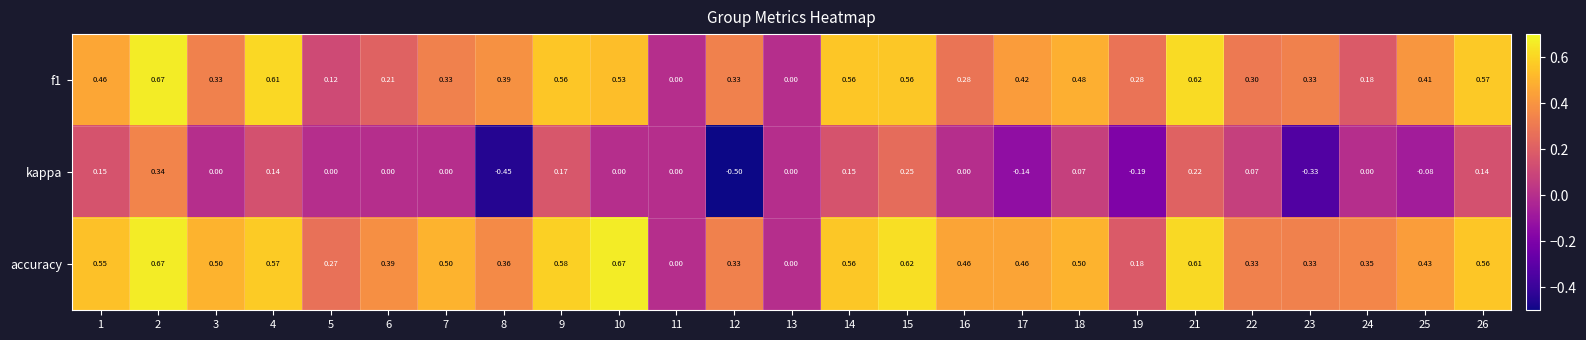

What is the spread (max minus min) of values at 25?

0.5